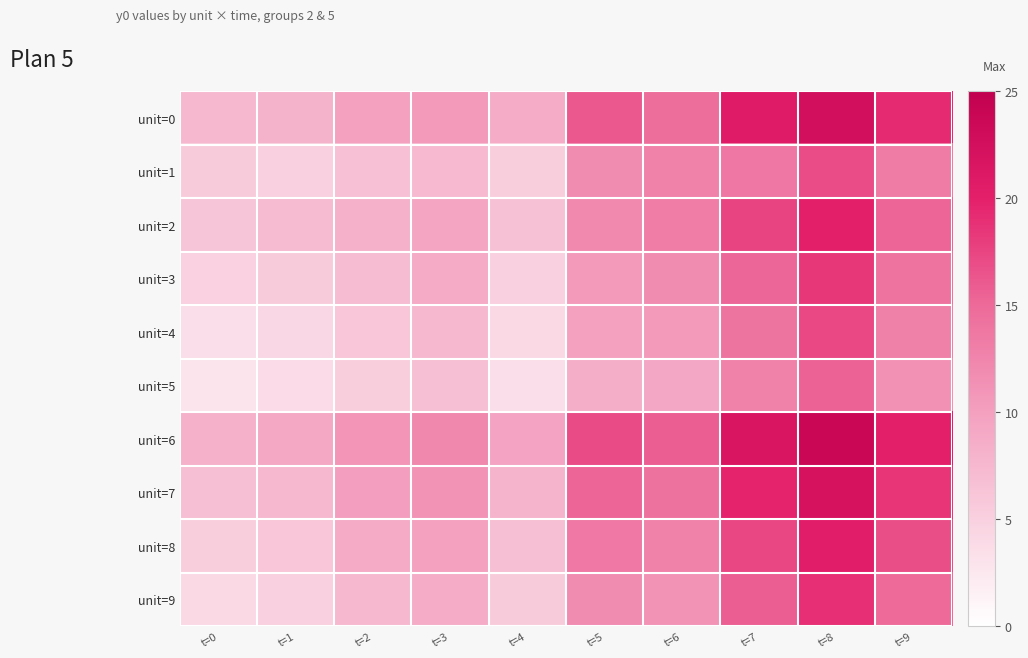

Which has a higher value, t=7 or t=0?

t=7